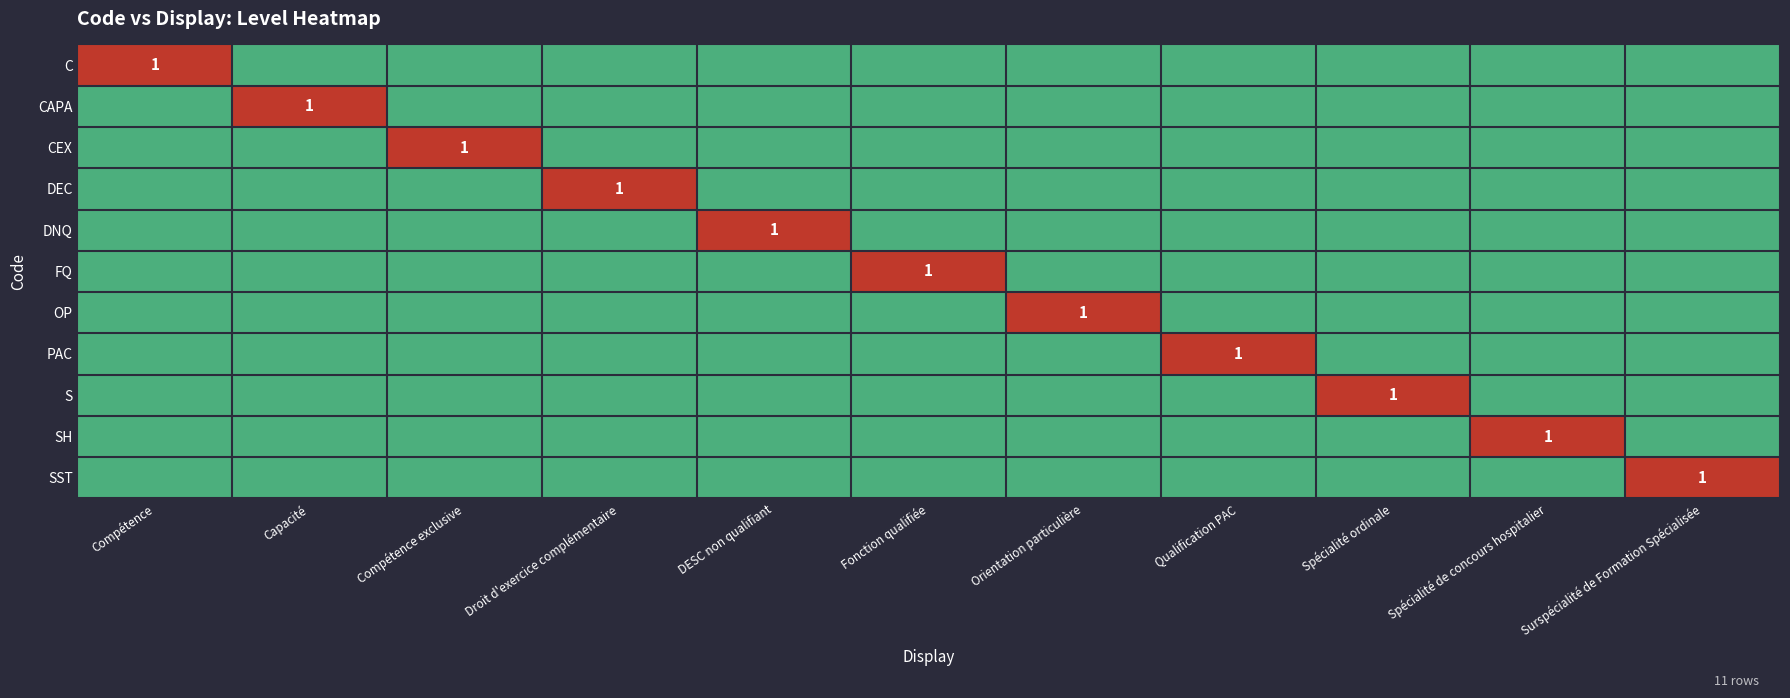

How many series are shown in this chart?

11